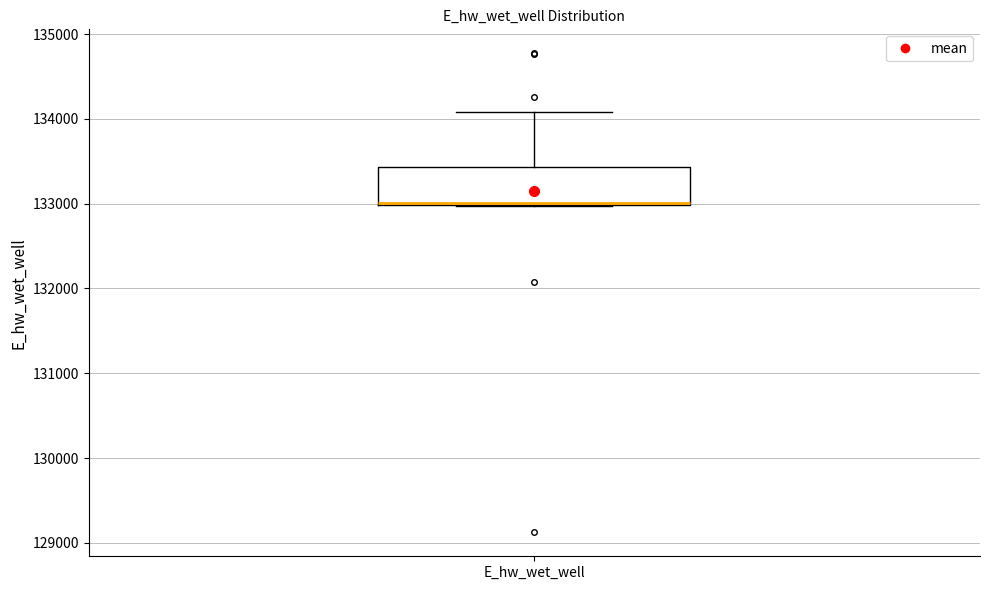

Where is the upper edge of the box for E_hw_wet_well on the y-axis? The values are not printed on the chart, so give them approximately, as read against the axis.

133400